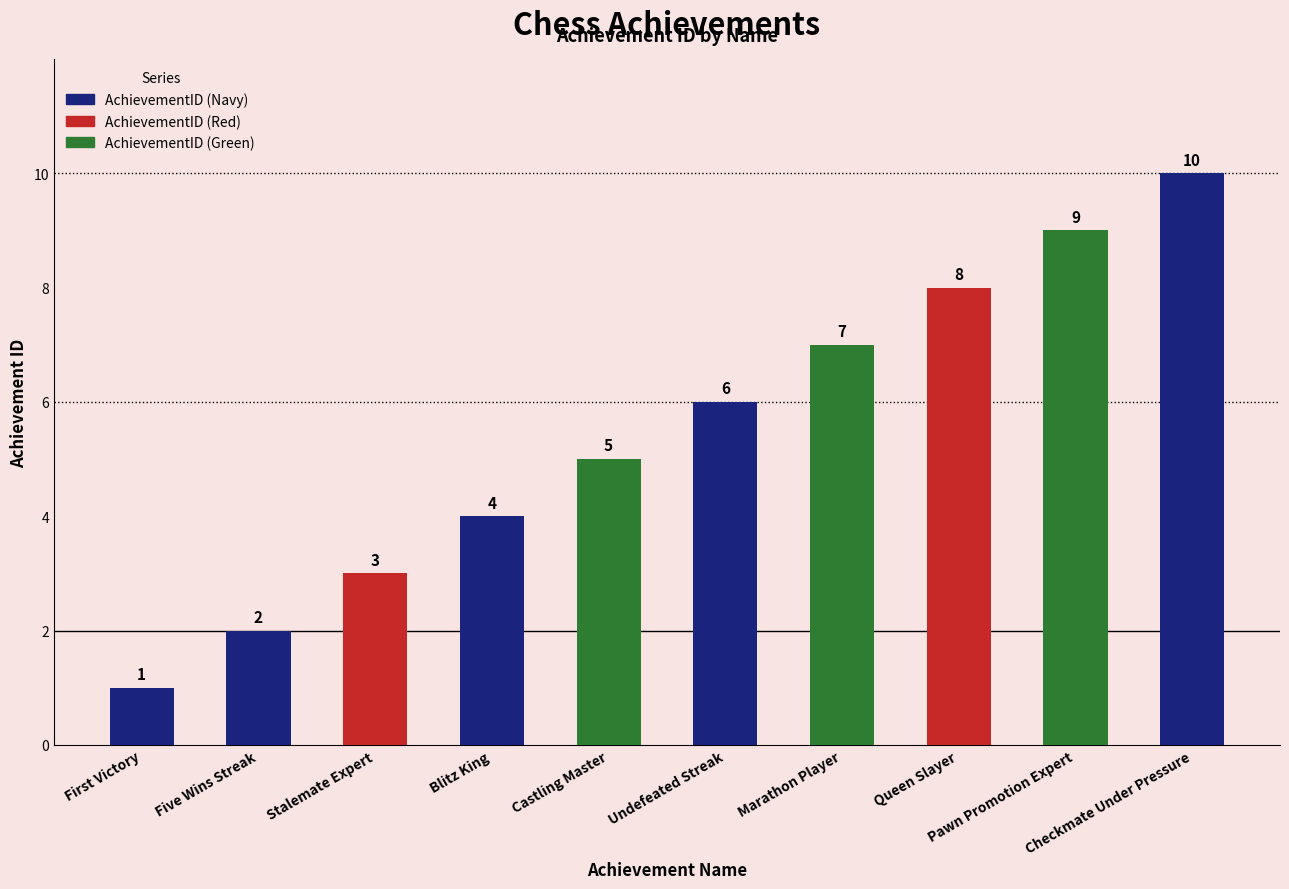

Is it true that the value at Five Wins Streak is 3?

False